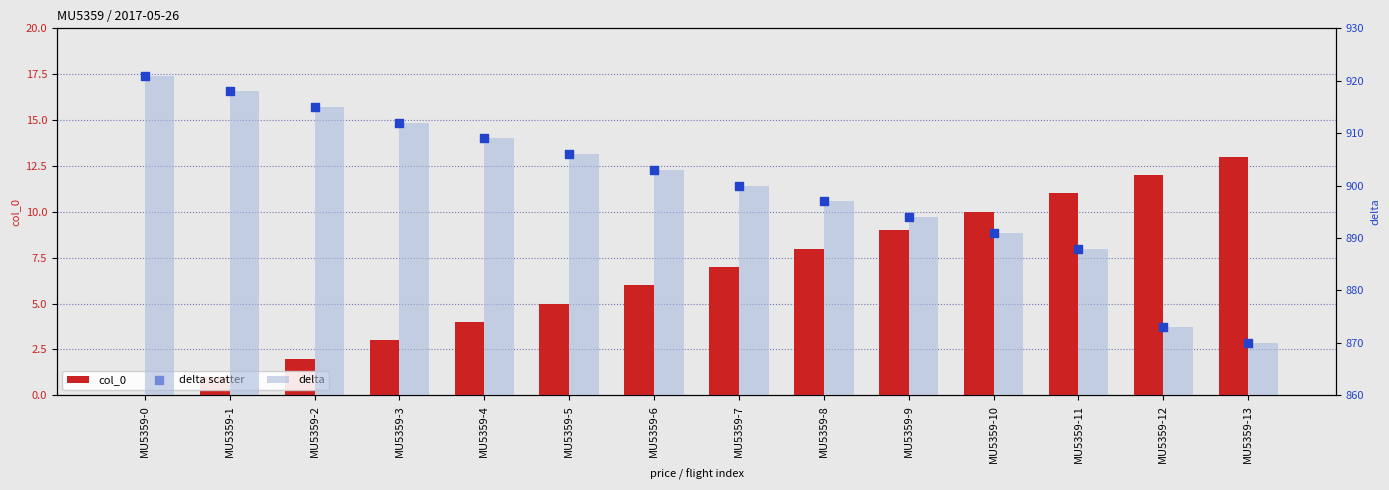

At which category is the sum across all series the highest?

MU5359-0